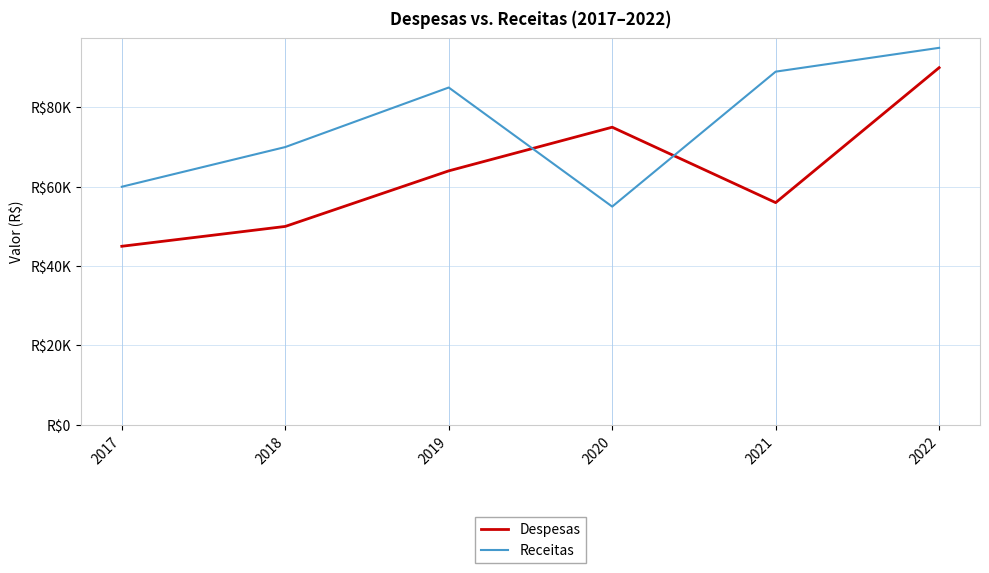

How many Receitas values are between 60000 and 89000?

4